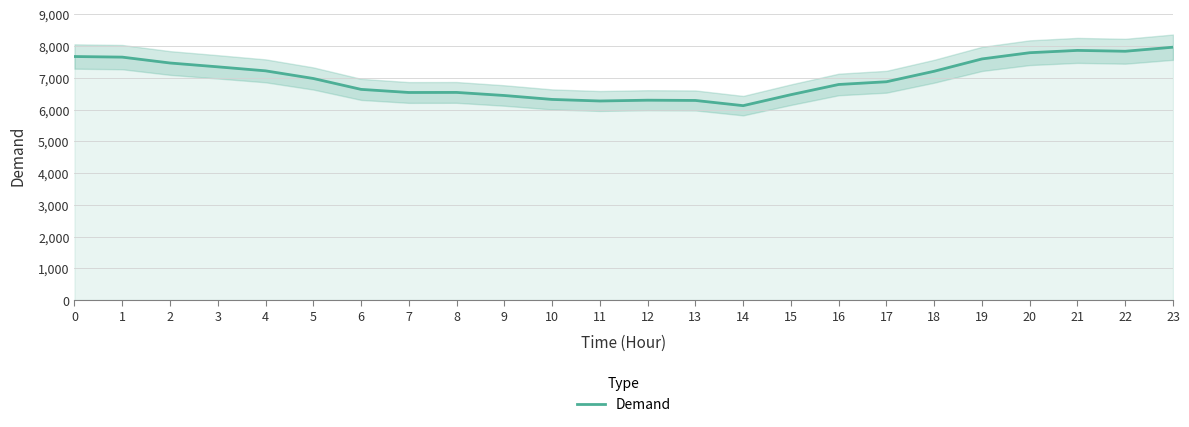

The value at 6 is 4557. True or false?

False